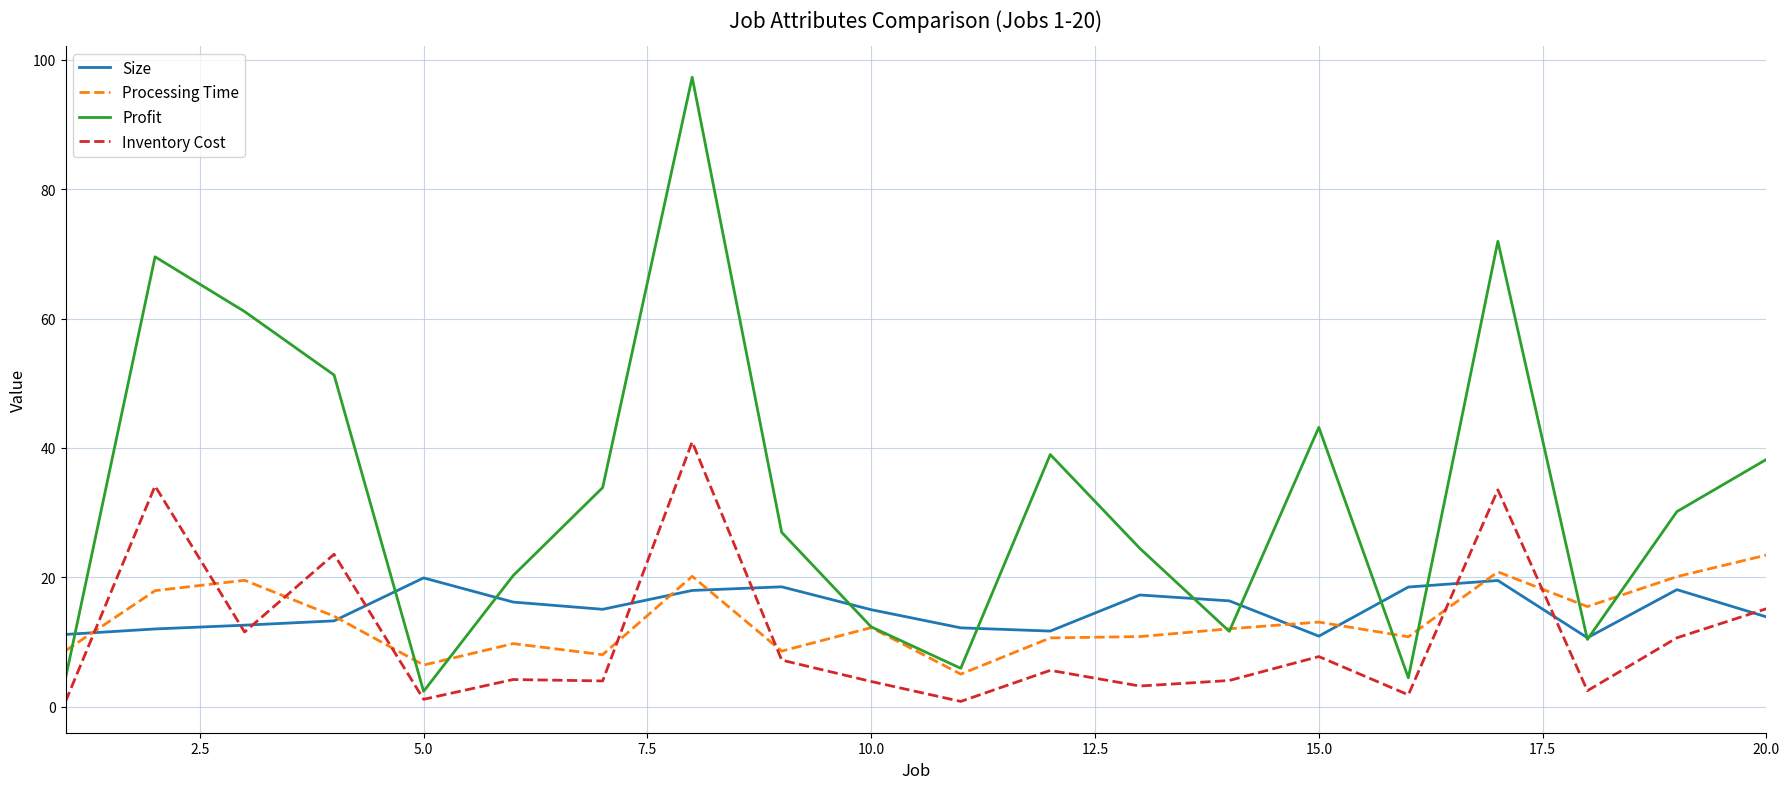

Does the chart have visible grid lines?

Yes